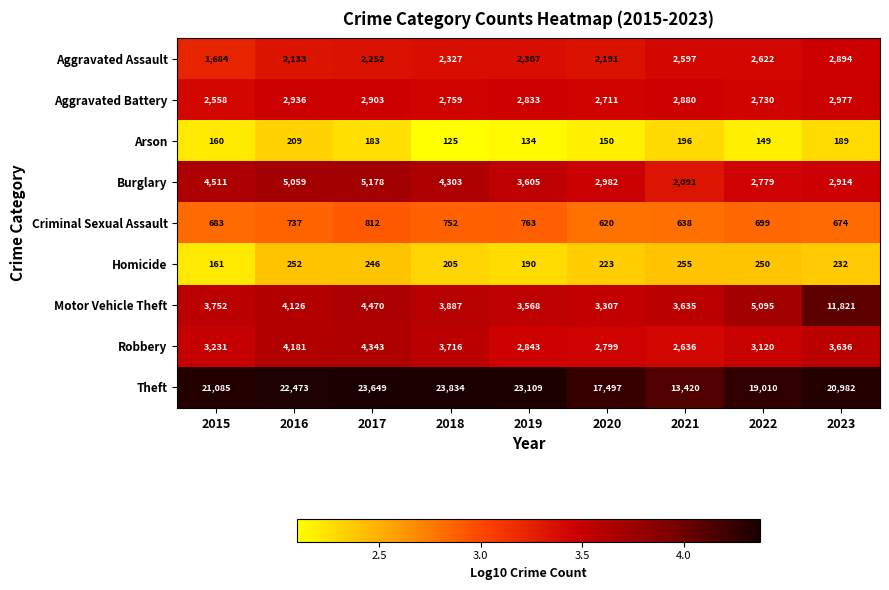

Which series has the largest total across all categories?

Theft